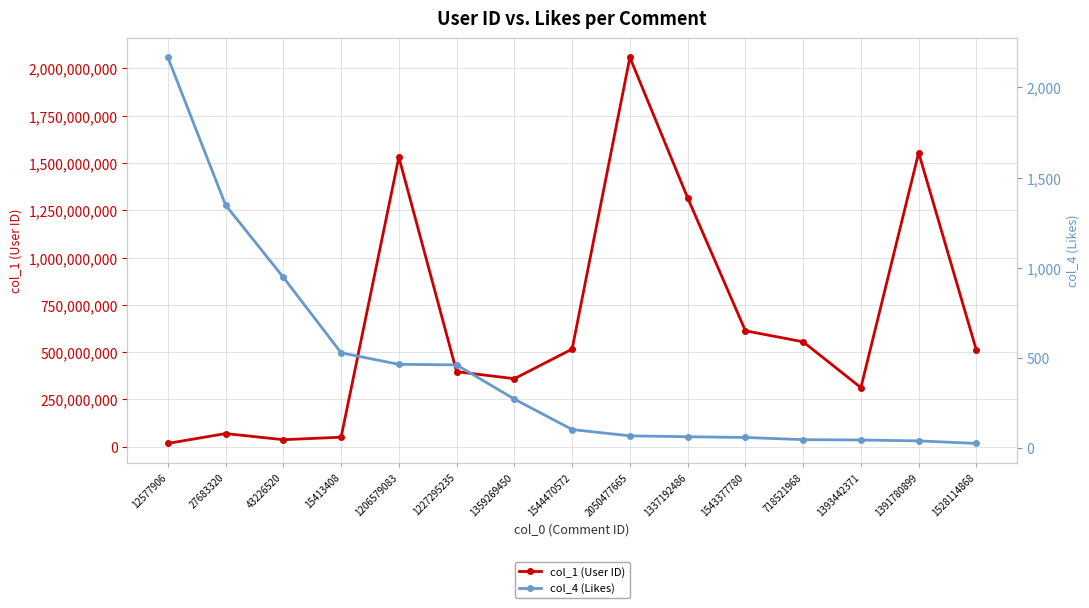

What is the value of the col_1 (User ID) point at the 3rd from the left?

37020443